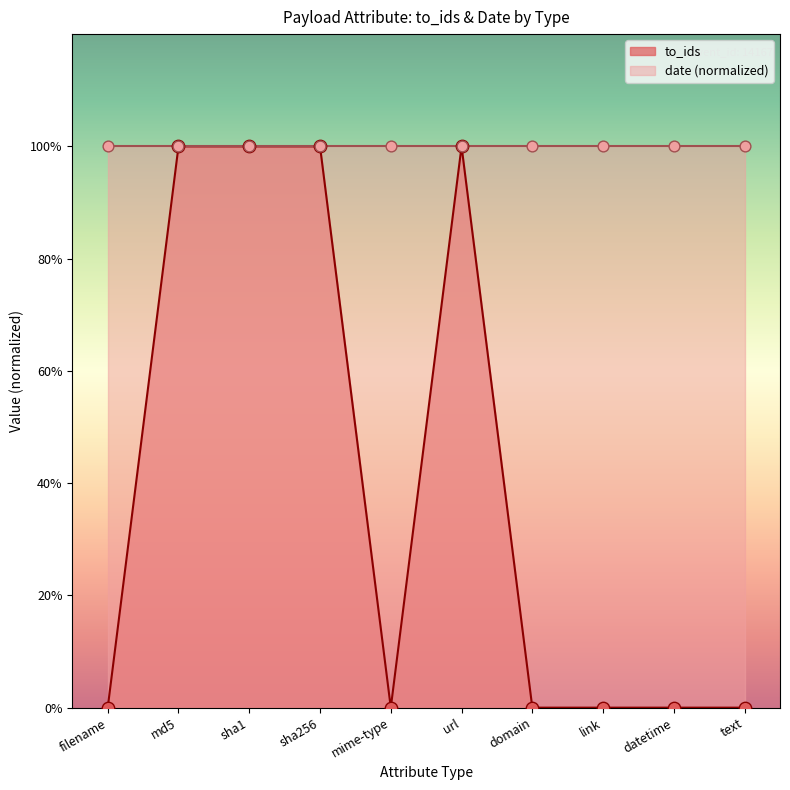

Which has a higher value, sha256 or filename?

sha256